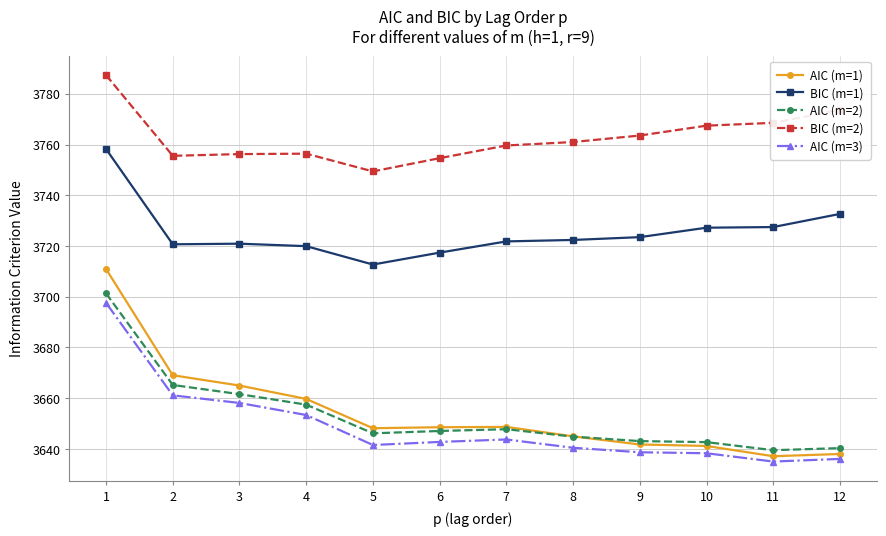

What is the minimum value for AIC (m=2)?

3639.5